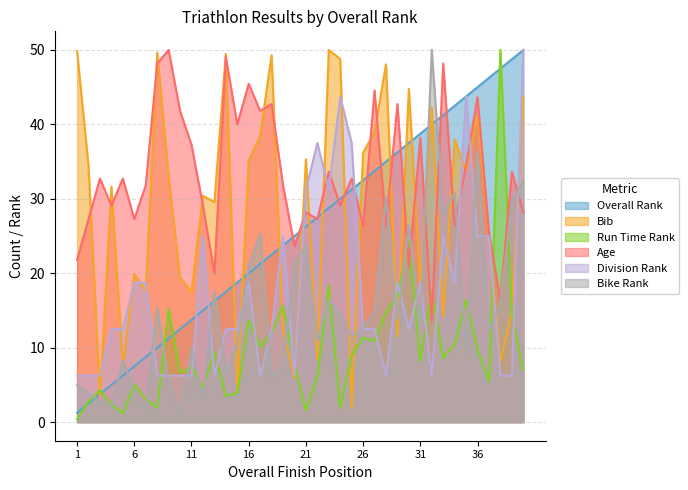

Which series has the largest total across all categories?

Age